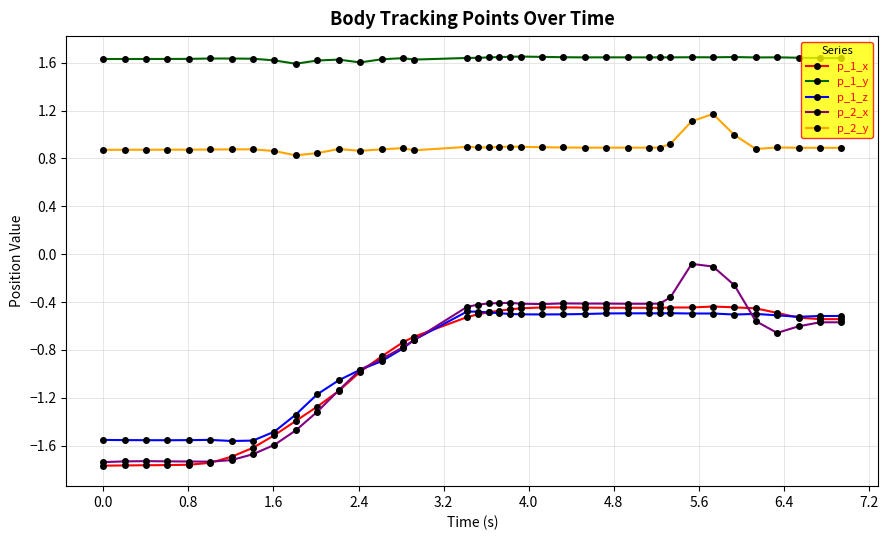

True or false: p_1_x and p_1_y intersect in this chart.

False